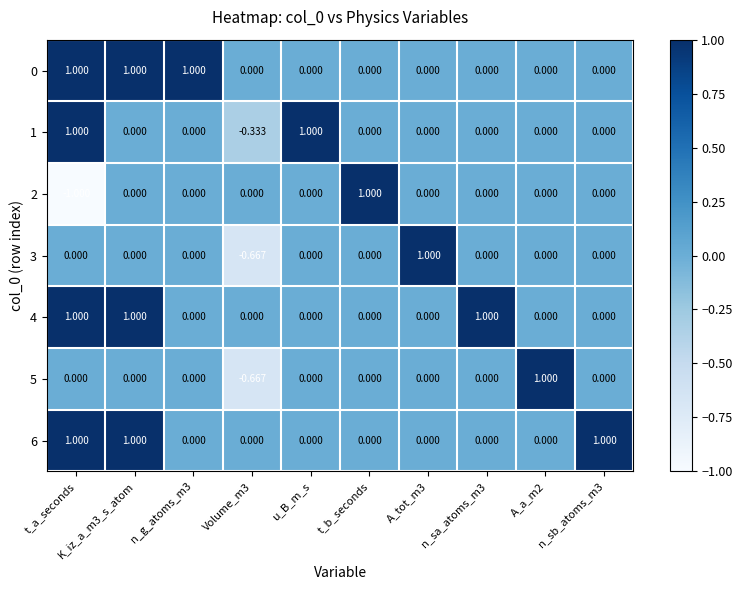

Which category has the lowest value across all series?

t_a_seconds